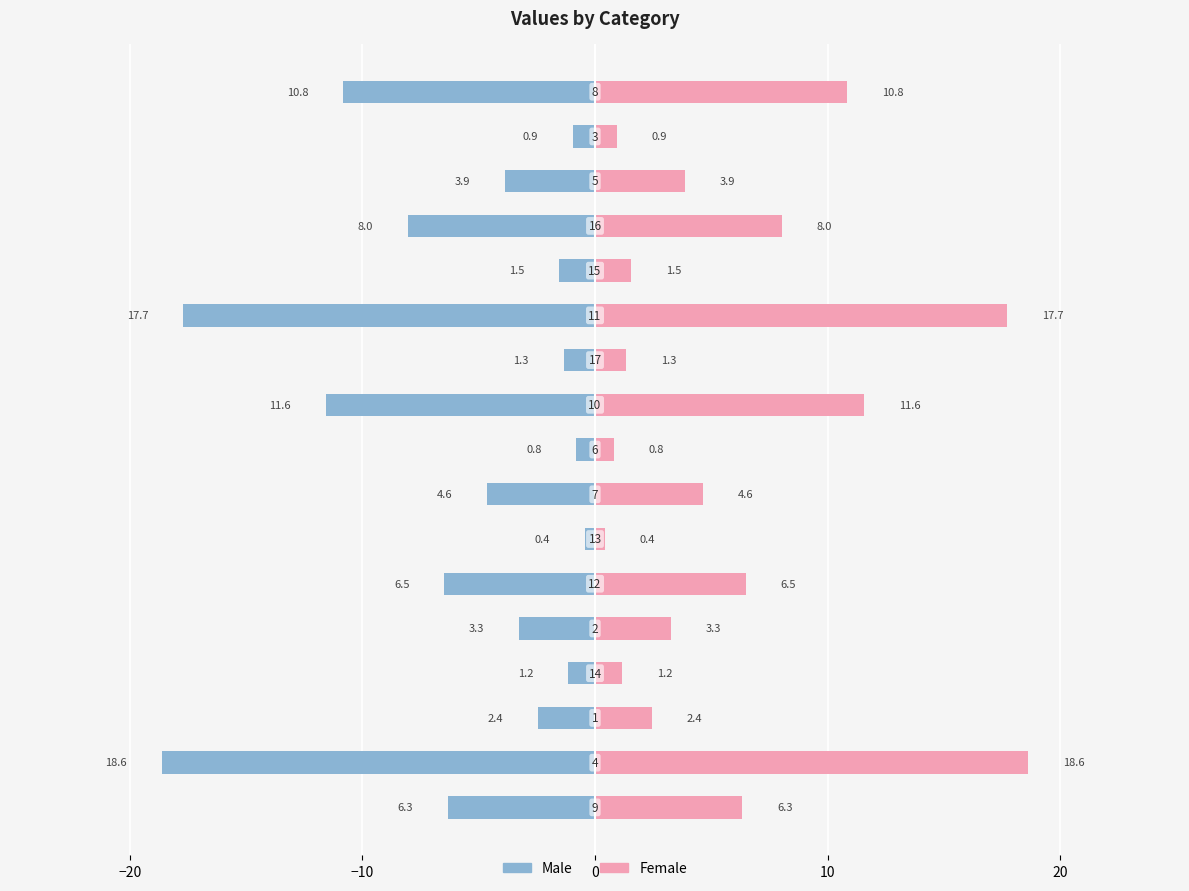

What is the lowest value of the Female series?

0.4